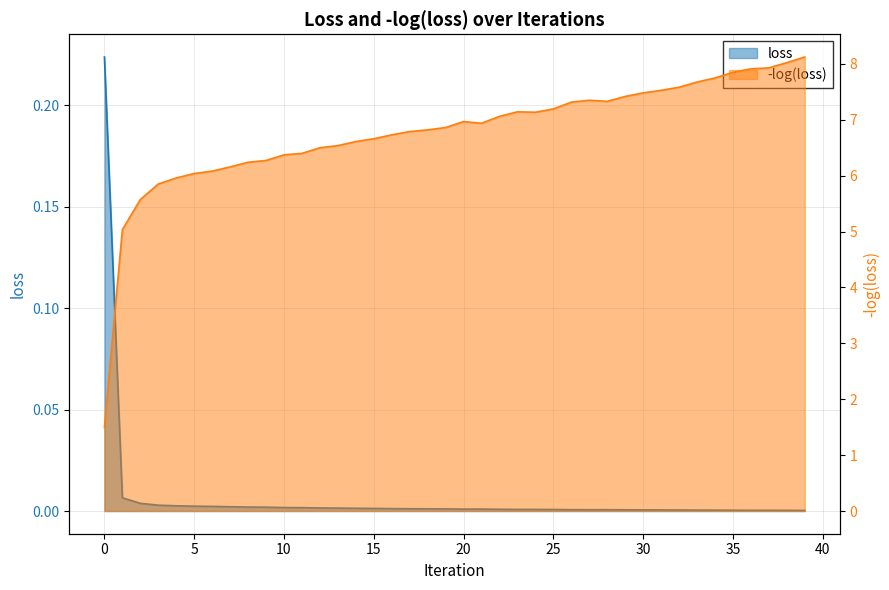

What are all the series names shown in the legend?

loss, -log(loss)